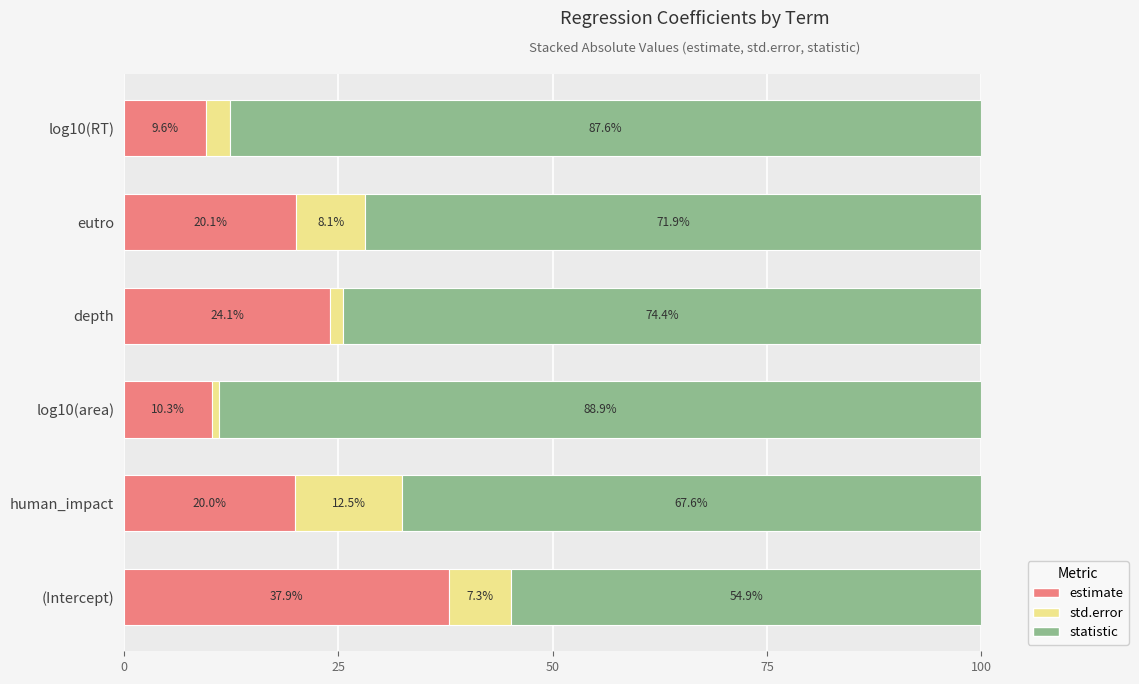

What is the lowest value of the estimate series?

9.6